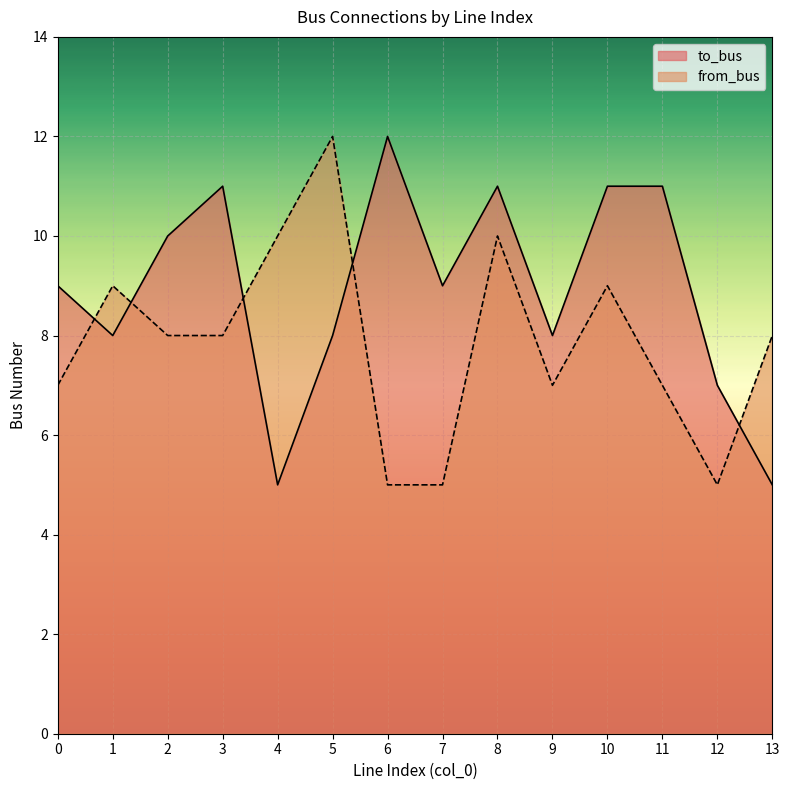

List the labels in order of to_bus value, largest first.

6, 3, 8, 10, 11, 2, 0, 7, 1, 5, 9, 12, 4, 13